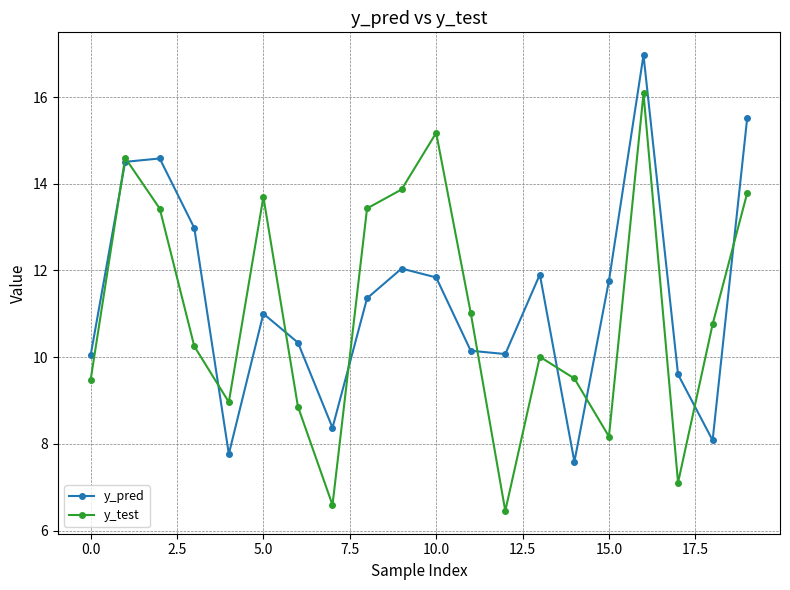

Which series has the largest total across all categories?

y_pred